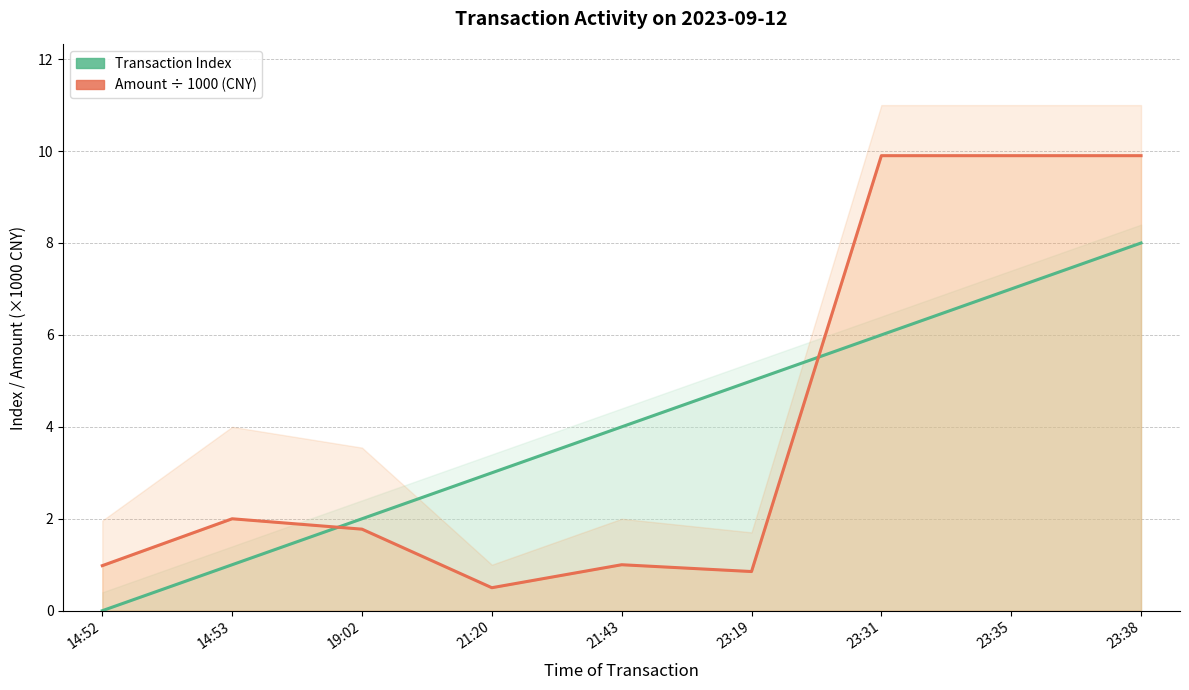

How many interior local valleys does the Amount ÷ 1000 (CNY) series have?

2